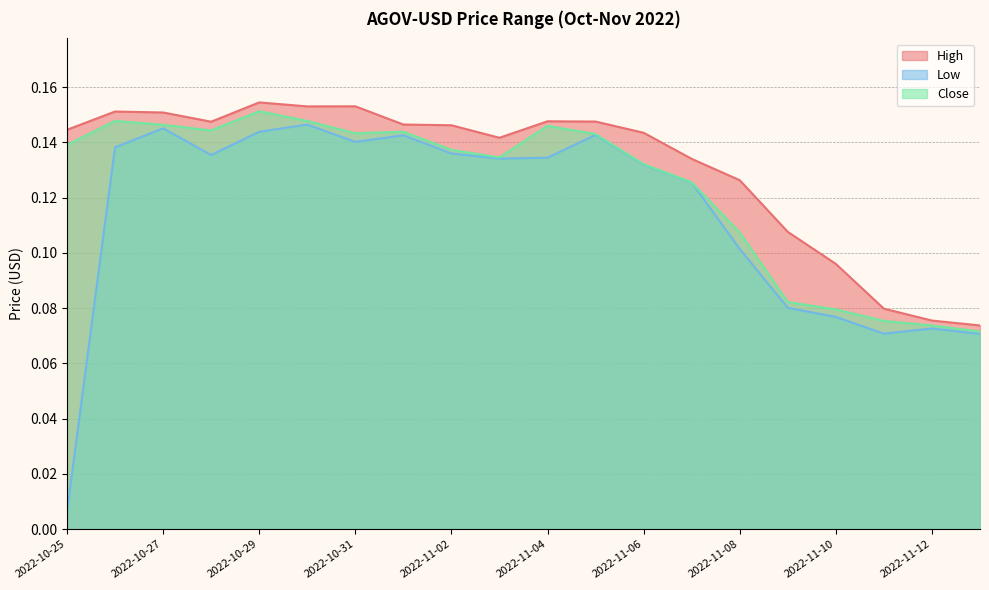

True or false: High and Close intersect in this chart.

False